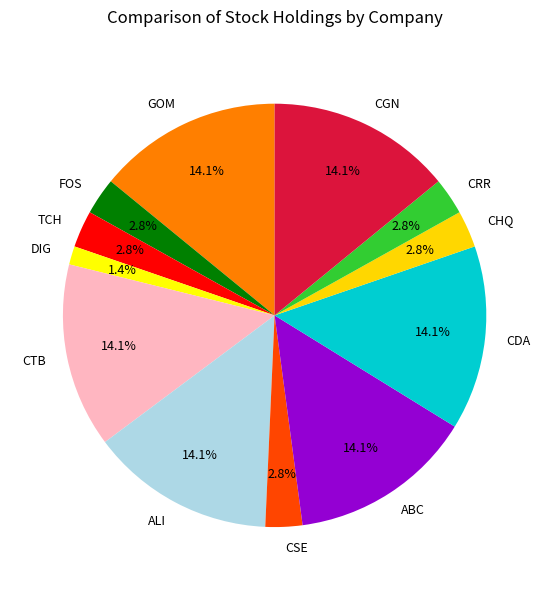

Approximately how many times larger is the value at TCH compared to CSE?

1.0